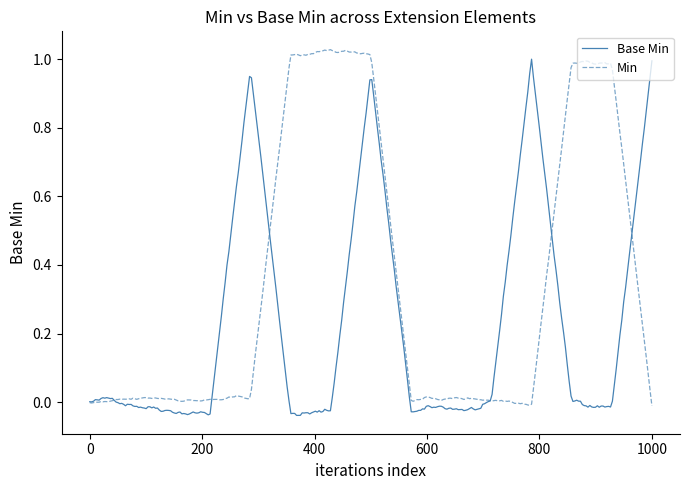

Rank the series by their average value, from lowest to highest.

Base Min, Min